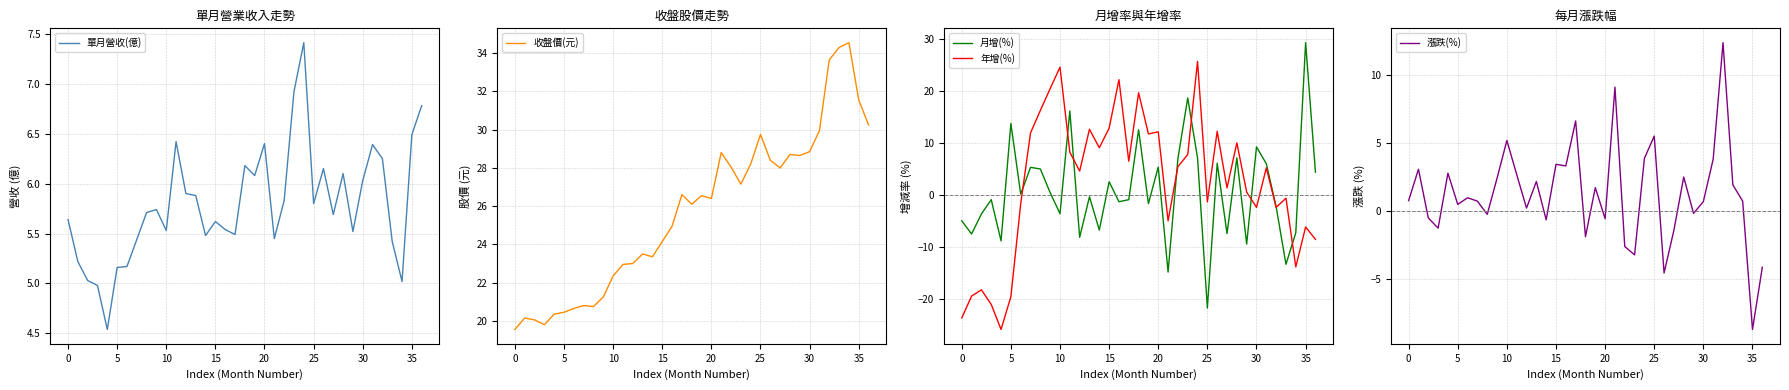

How many distinct data groups are displayed?

5